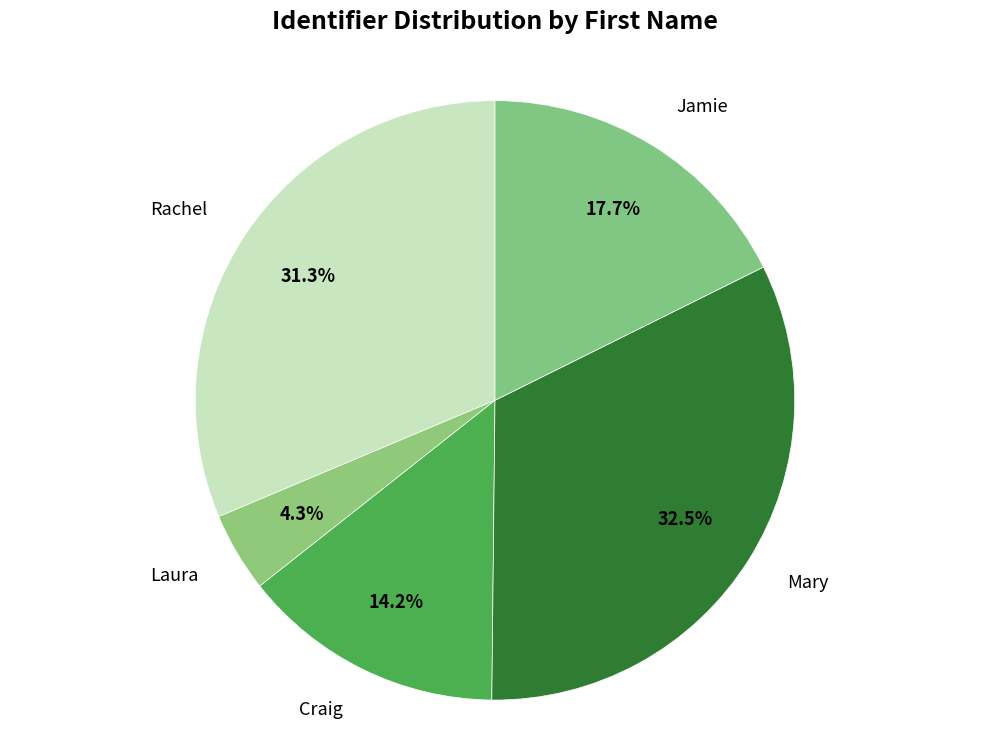

To the nearest percent, what is the average slice percentage?

20%